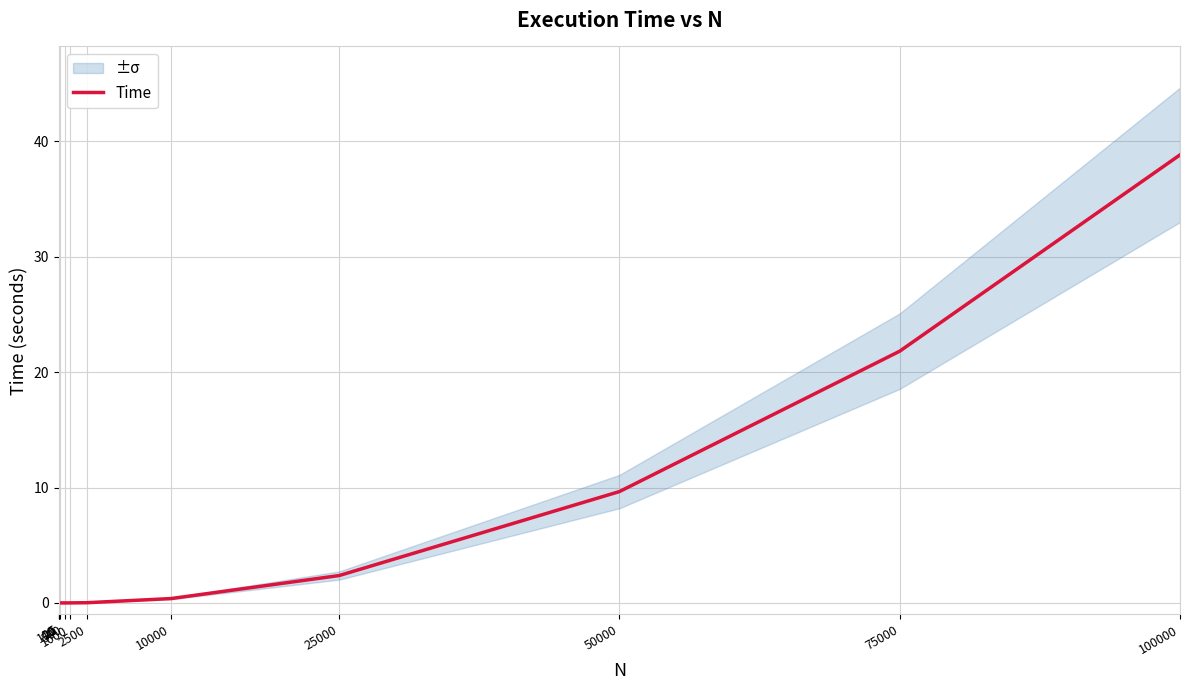

Rank the categories by value from lowest to highest.

5, 10, 20, 100, 500, 1000, 2500, 10000, 25000, 50000, 75000, 100000